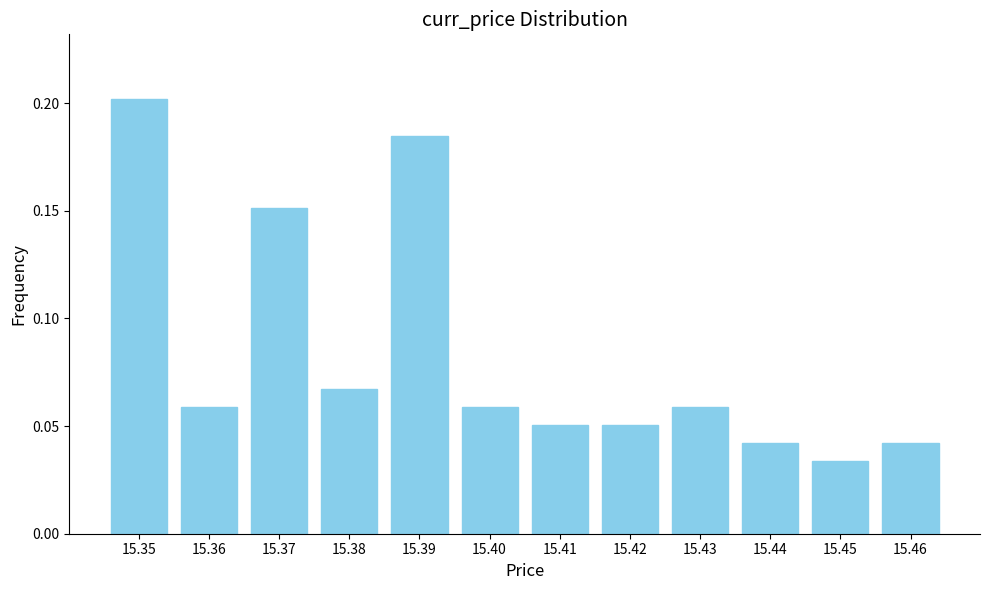

Is it true that the value at 15.39 is 0.0?

False